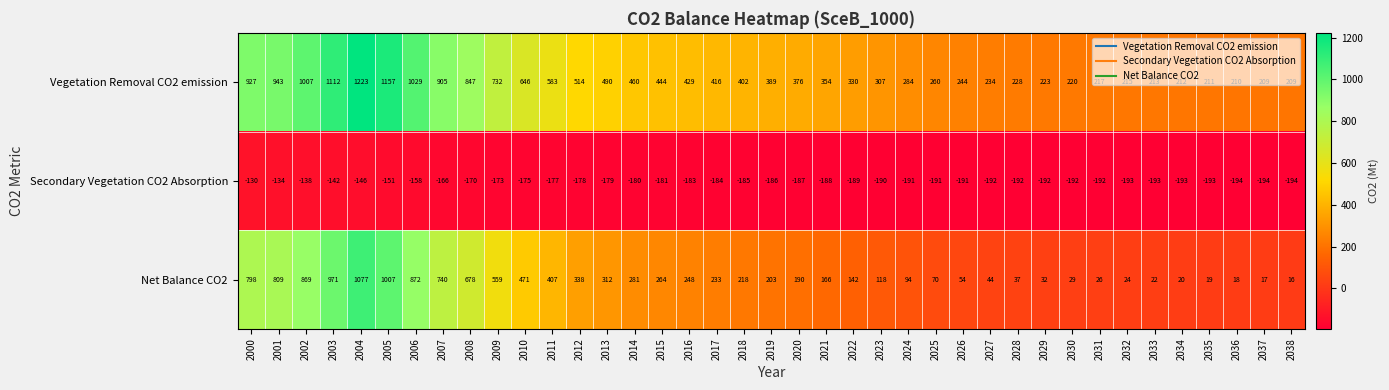

Rank the series by their average value, from lowest to highest.

Secondary Vegetation CO2 Absorption, Net Balance CO2, Vegetation Removal CO2 emission